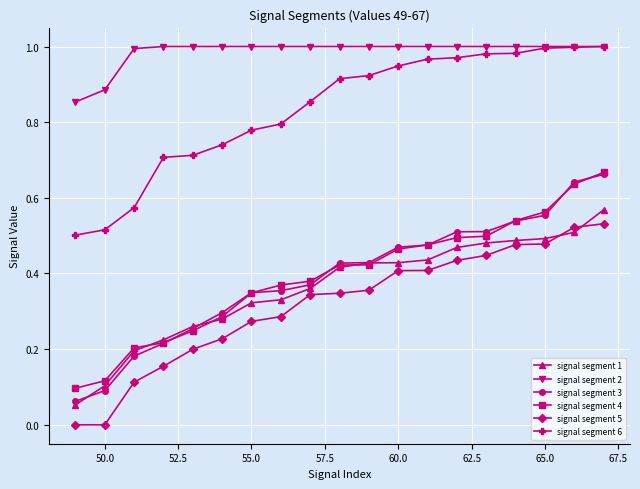

How many categories are shown in the chart?

19